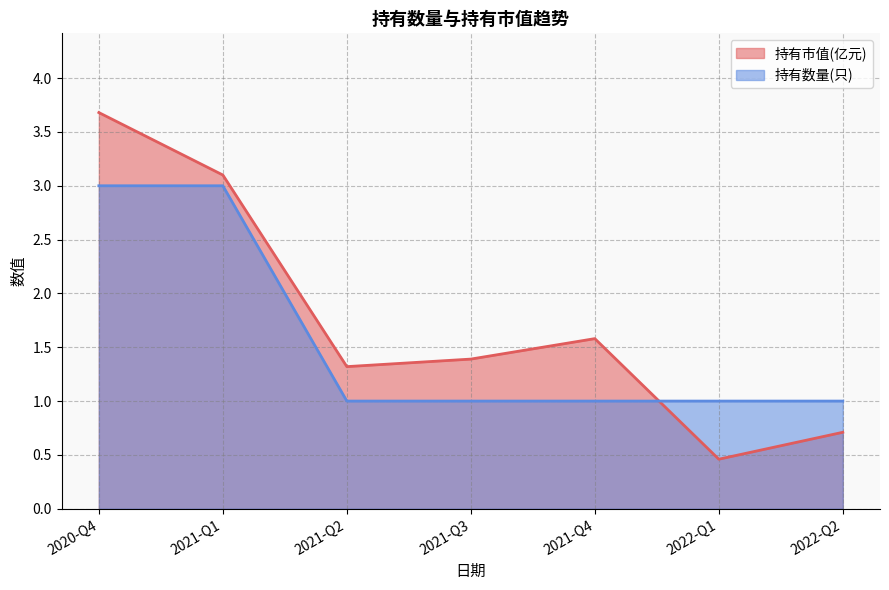

Count the number of categories in the chart.

7